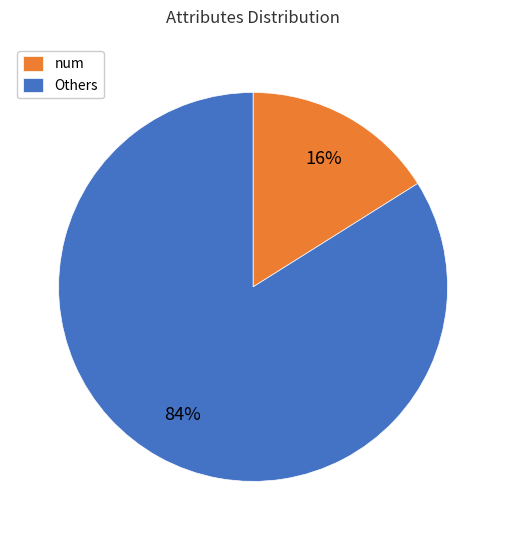

What is the ratio of the value at Others to the value at num?

5.2